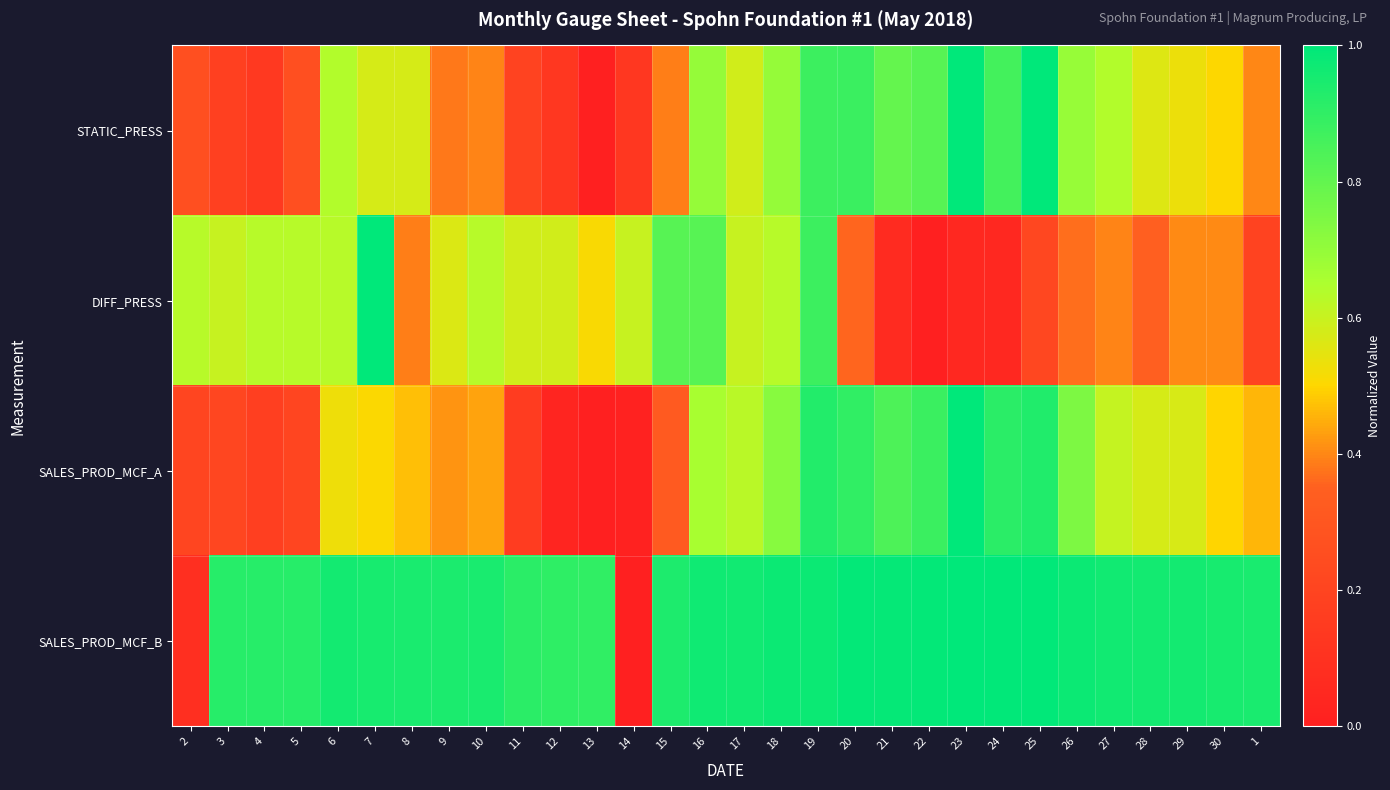

Which category has the highest value across all series?

23